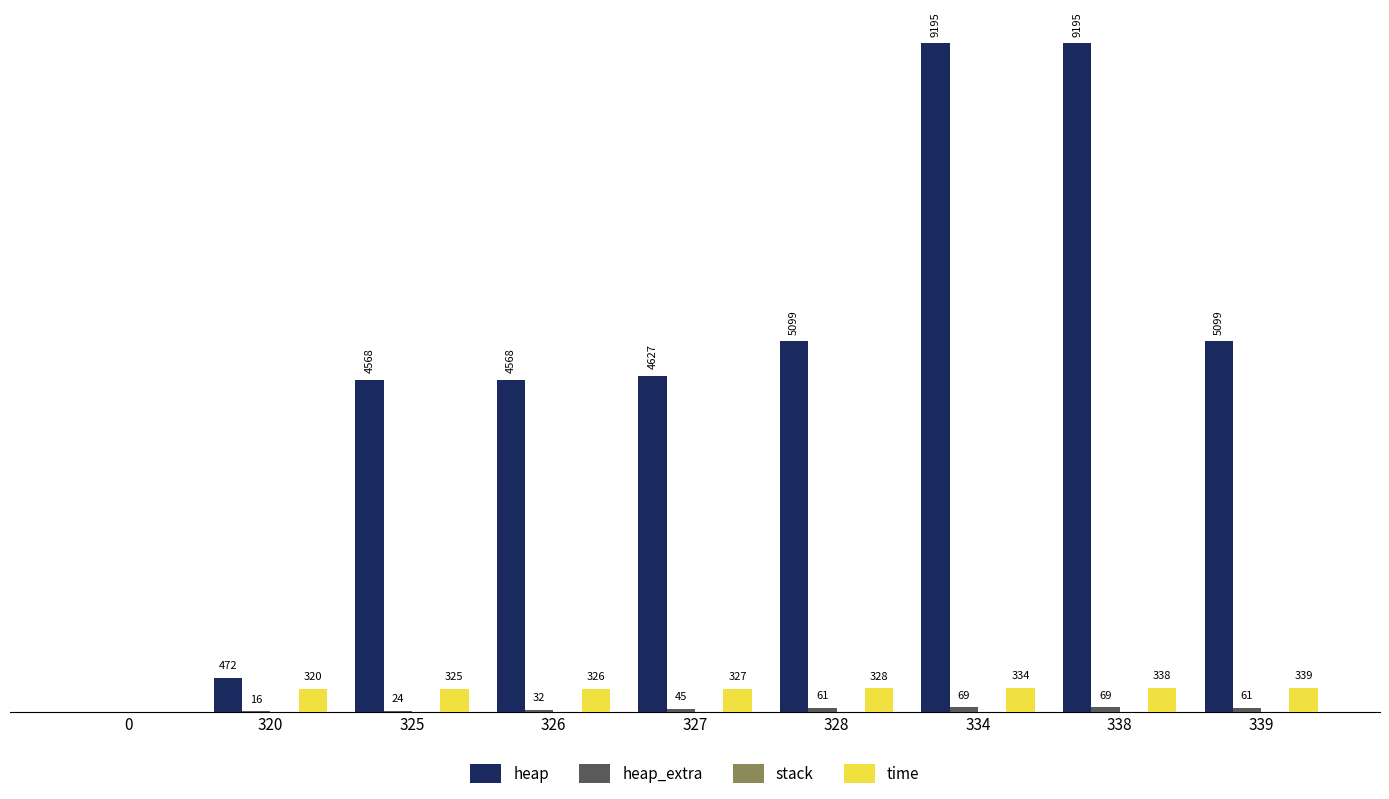

Which series changed the most between 0 and 339?

heap